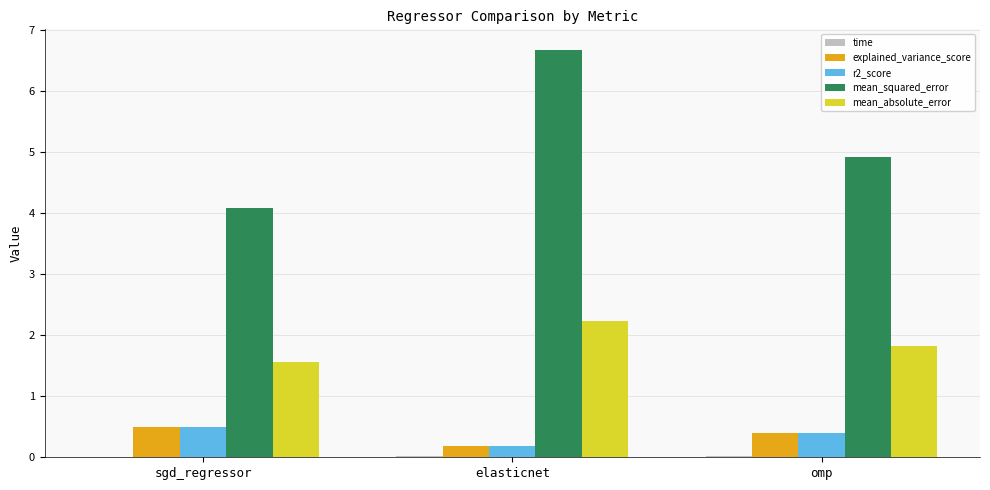

The value of r2_score at omp is 0.4. True or false?

True